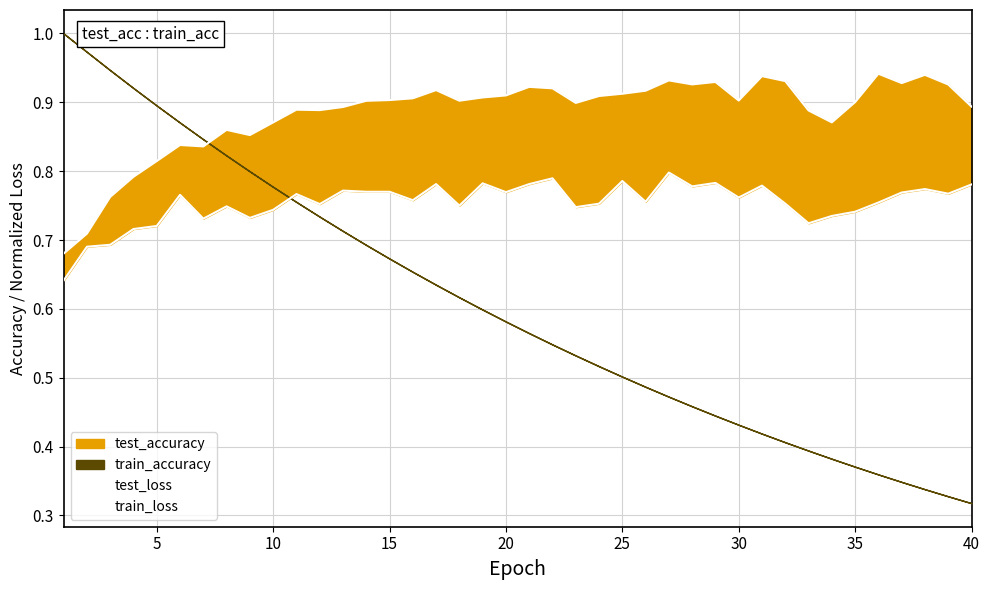

What is the minimum value shown in the chart?

0.6